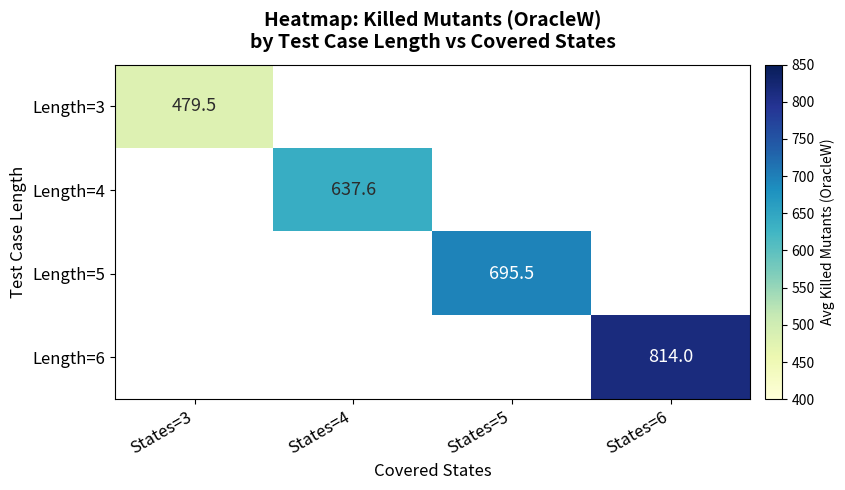

The value of Length=6 at States=6 is 814.0. True or false?

True